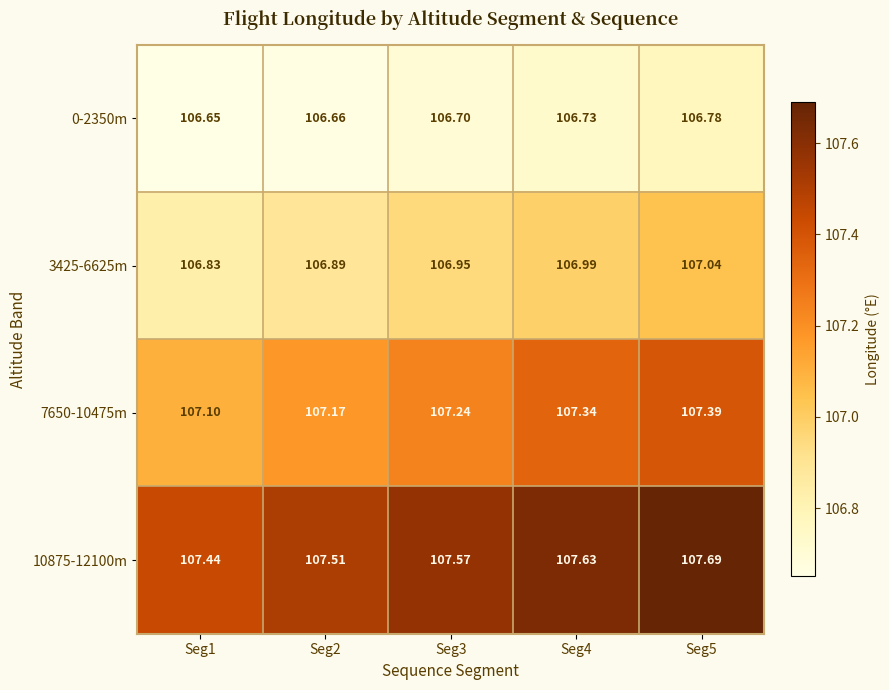

What is the greatest value displayed?

107.7